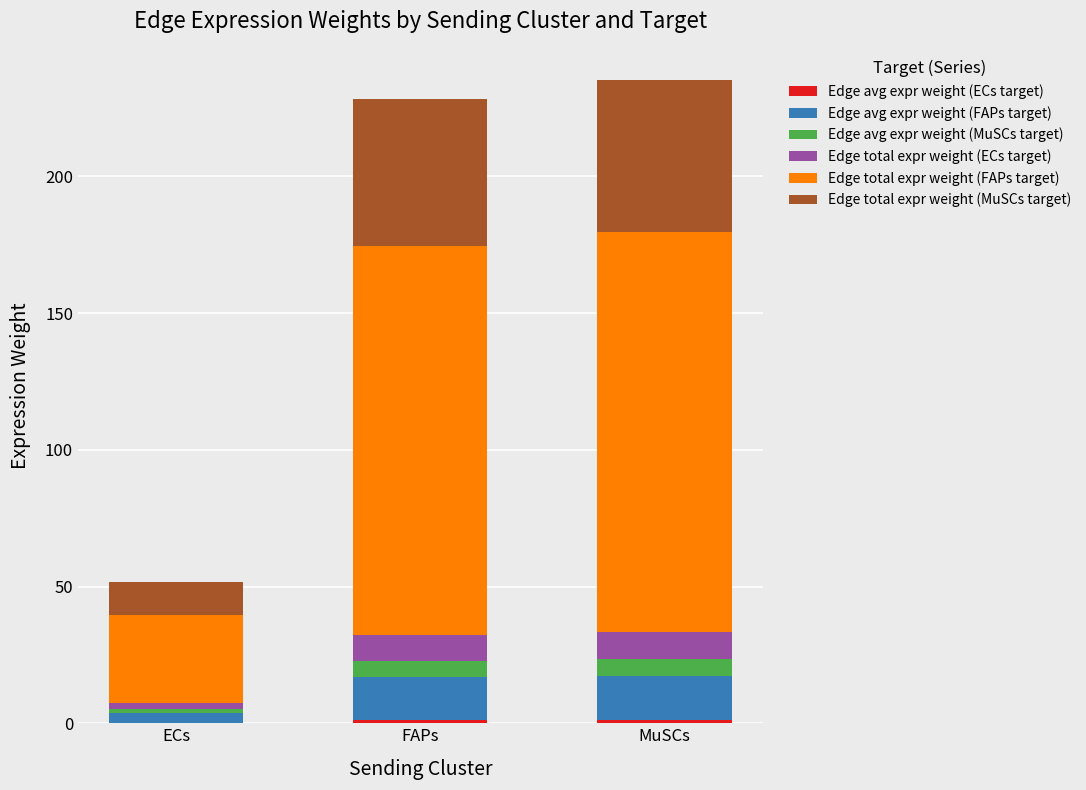

Count the number of categories in the chart.

3